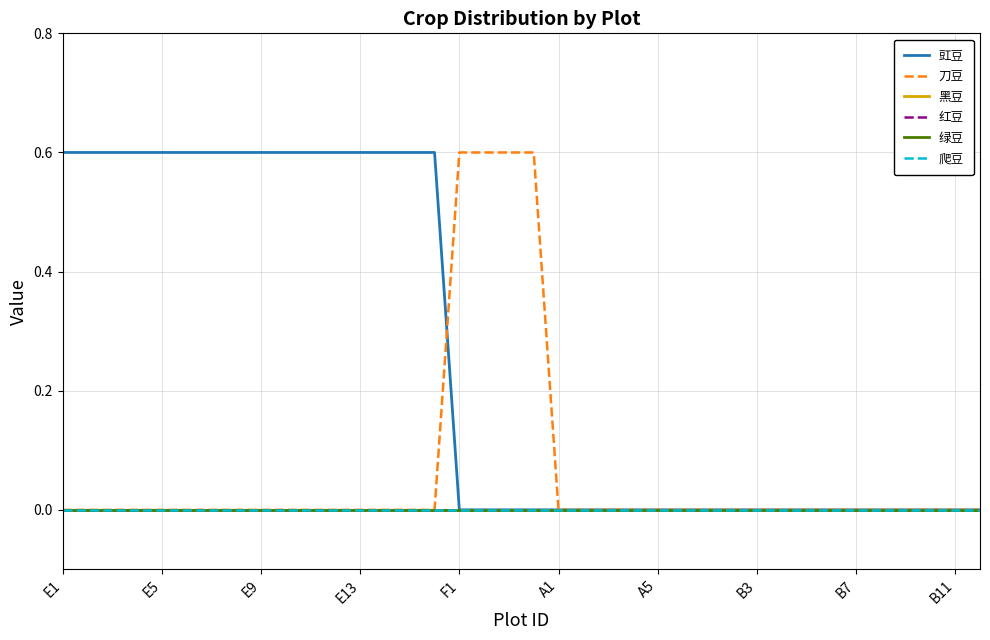

How many lines are shown in the chart?

6